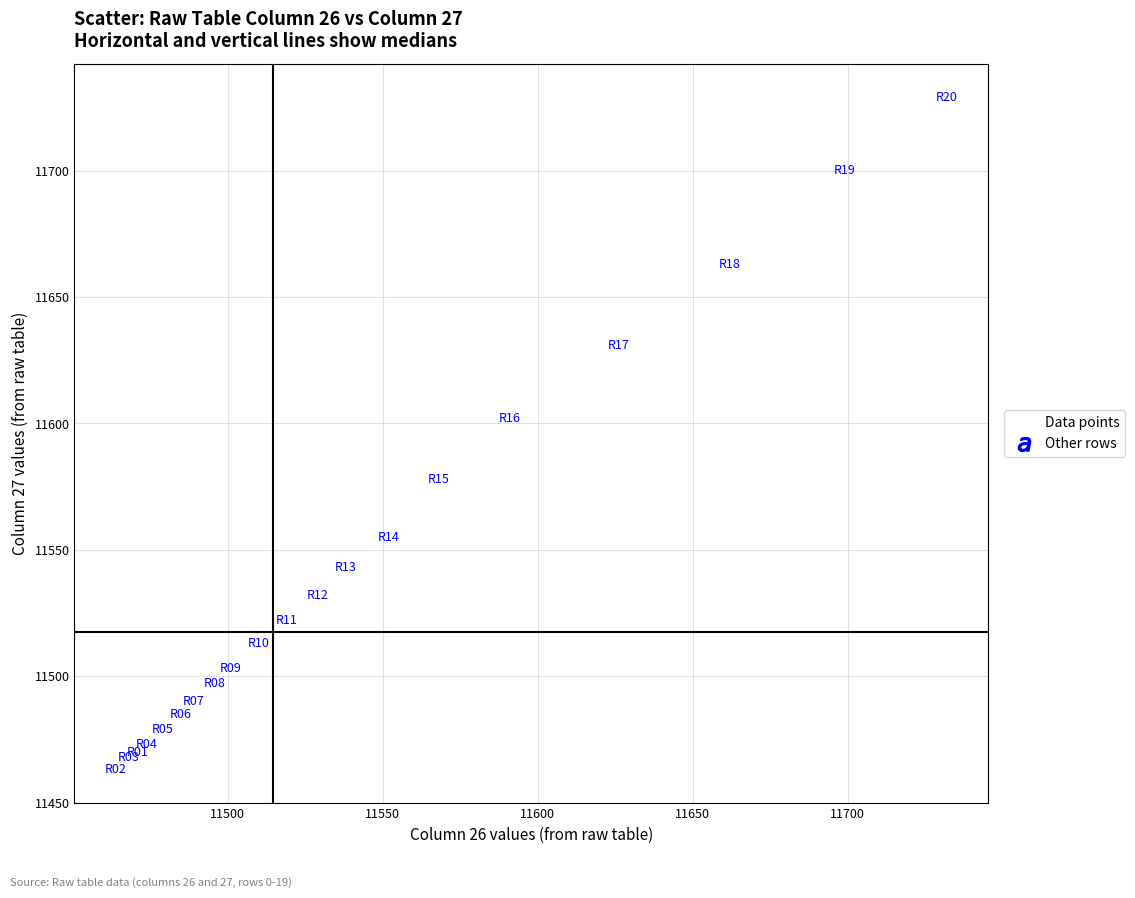

What is the range of X values (max minus min)?

268